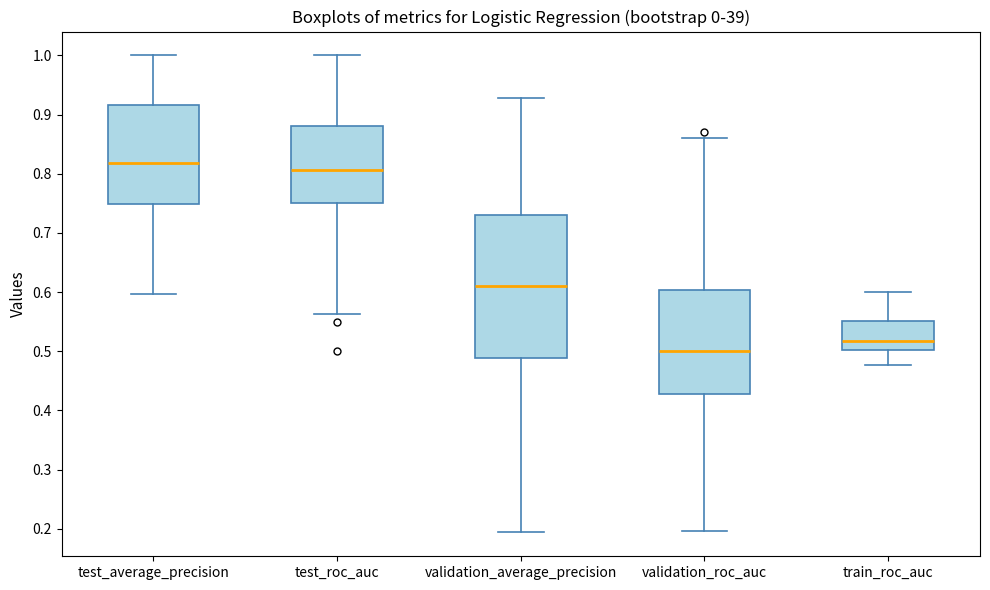

Reading left to right, read every box against the y-axis: the position of its median line, the range the box covers, and the ends of its whiskers. The values are not printed on the chart, so give them approximately, as read against the axis.

test_average_precision: median 0.82, box 0.75 to 0.92, whiskers 0.60 to 1.00
test_roc_auc: median 0.81, box 0.75 to 0.88, whiskers 0.56 to 1.00
validation_average_precision: median 0.61, box 0.49 to 0.73, whiskers 0.19 to 0.93
validation_roc_auc: median 0.50, box 0.43 to 0.60, whiskers 0.20 to 0.86
train_roc_auc: median 0.52, box 0.50 to 0.55, whiskers 0.48 to 0.60